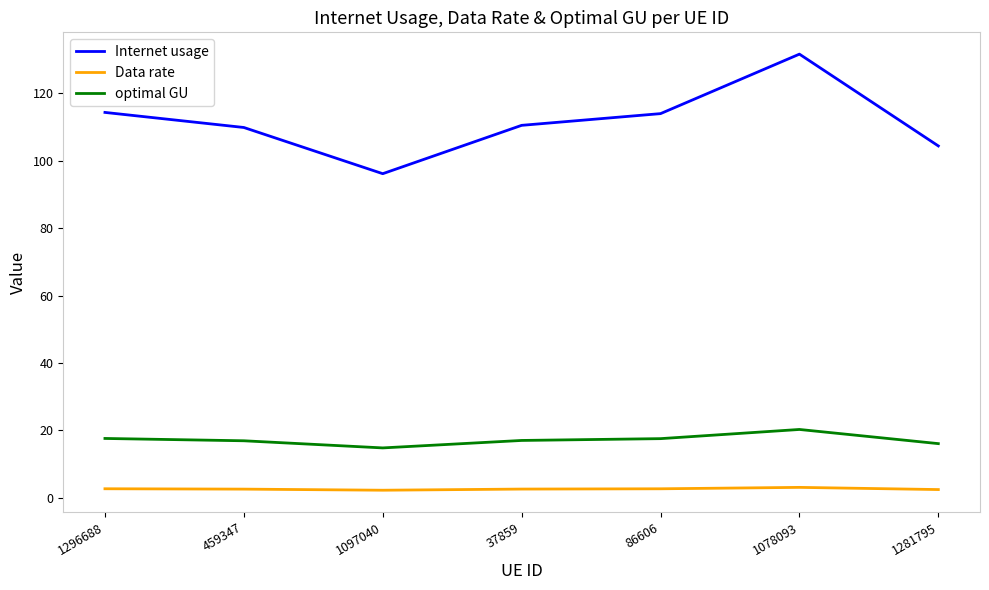

What is the sum of all Internet usage values?

780.5